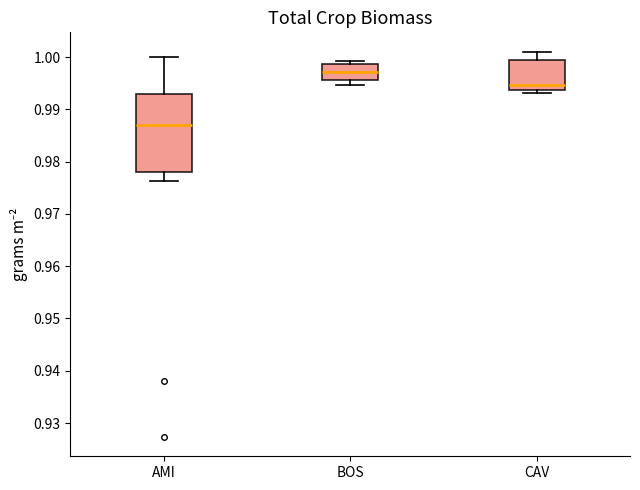

Which box has the highest median line?

BOS